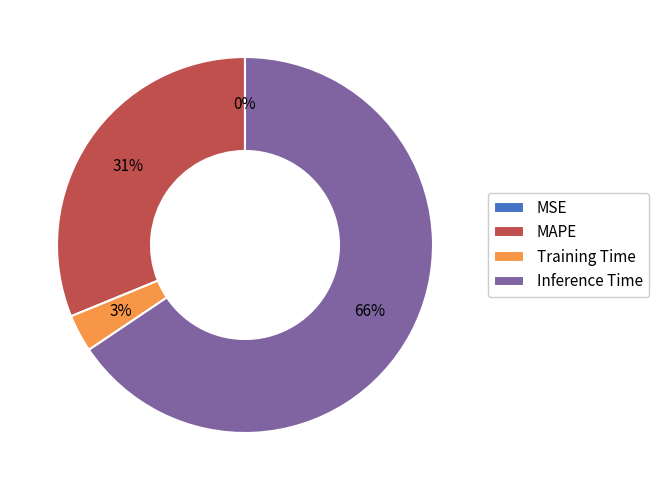

What is the largest slice in the pie chart?

Inference Time